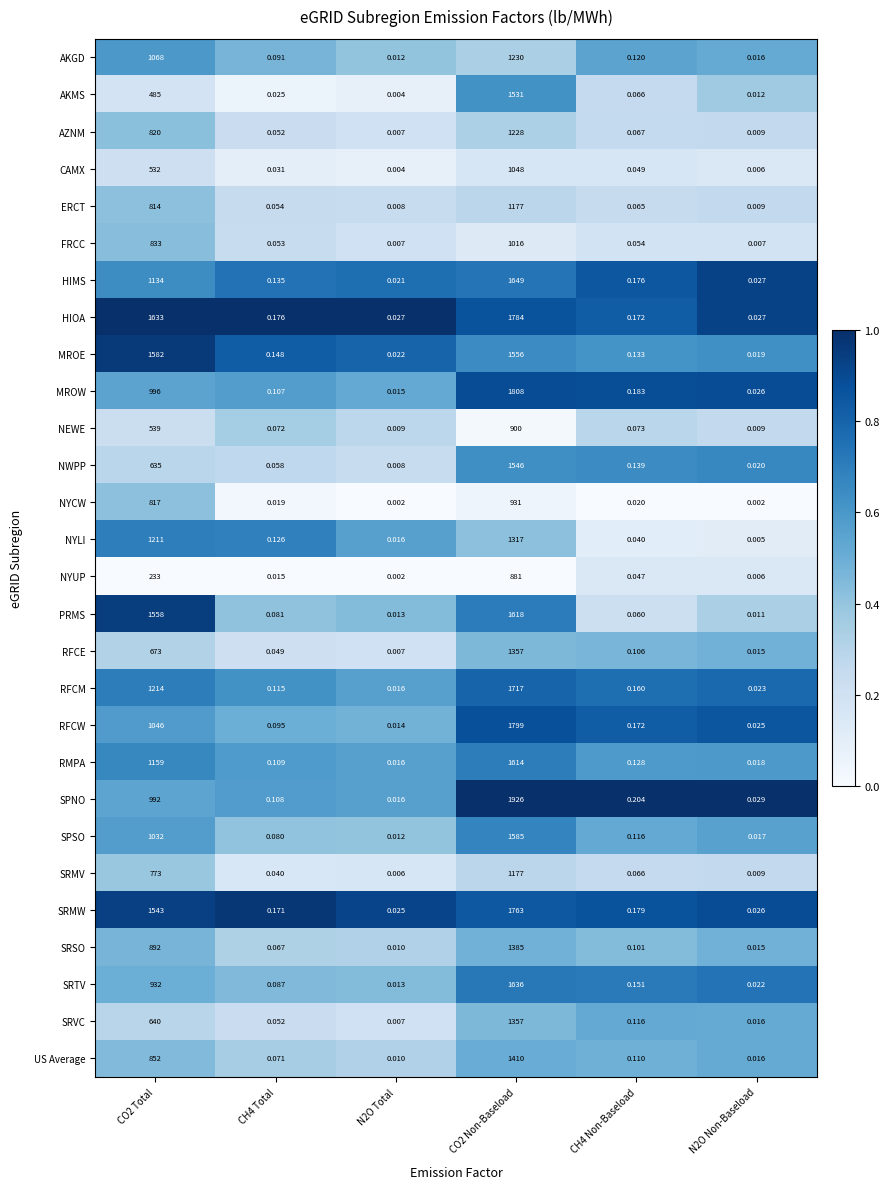

Is the value of SPSO at N2O Non-Baseload greater than the value of NYLI at CO2 Total?

No